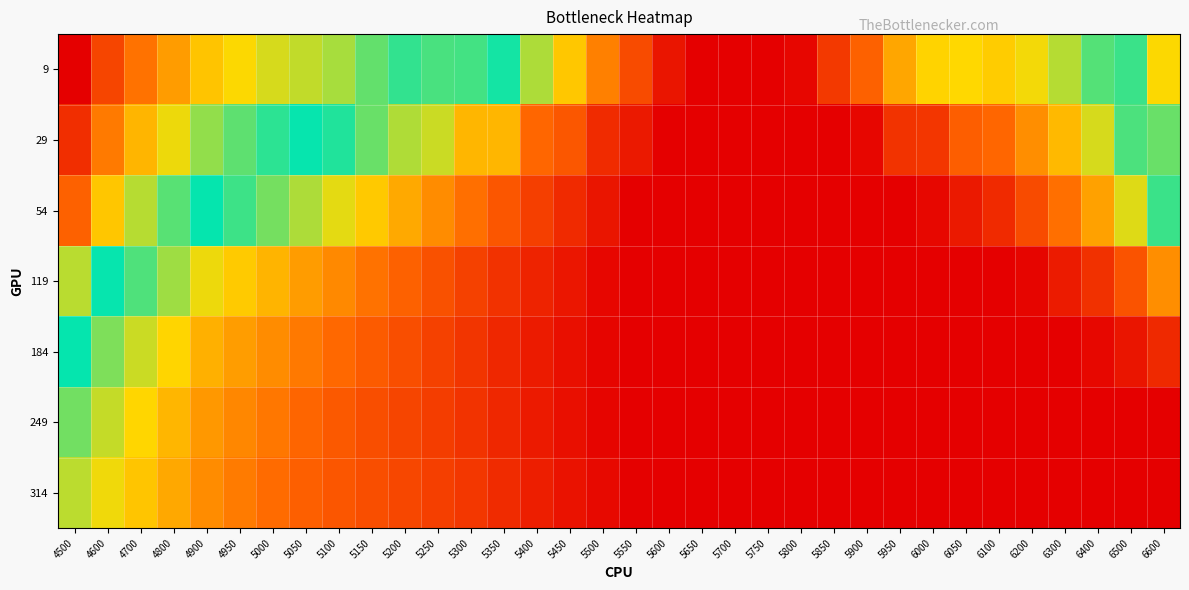

Reading left to right, what are all the values shown in this chart?

9: 4500=0.9	4600=0.8	4700=0.7	4800=0.7	4900=0.6	4950=0.6	5000=0.6	5050=0.6	5100=0.6	5150=0.5	5200=0.5	5250=0.5	5300=0.5	5350=0.5	5400=0.4	5450=0.3	5500=0.2	5550=0.2	5600=0.1	5650=0.1	5700=0.1	5750=0.1	5800=0.1	5850=0.2	5900=0.2	5950=0.3	6000=0.3	6050=0.3	6100=0.3	6200=0.3	6300=0.4	6400=0.4	6500=0.5	6600=0.6
29: 4500=0.8	4600=0.7	4700=0.6	4800=0.6	4900=0.5	4950=0.5	5000=0.5	5050=0.5	5100=0.5	5150=0.4	5200=0.4	5250=0.4	5300=0.3	5350=0.3	5400=0.2	5450=0.2	5500=0.2	5550=0.1	5600=0.1	5650=0.1	5700=0.1	5750=0.1	5800=0.1	5850=0.1	5900=0.1	5950=0.2	6000=0.2	6050=0.2	6100=0.2	6200=0.3	6300=0.3	6400=0.4	6500=0.4	6600=0.5
54: 4500=0.7	4600=0.6	4700=0.6	4800=0.5	4900=0.5	4950=0.4	5000=0.4	5050=0.4	5100=0.3	5150=0.3	5200=0.3	5250=0.3	5300=0.2	5350=0.2	5400=0.2	5450=0.2	5500=0.1	5550=0.1	5600=0.1	5650=0.1	5700=0.1	5750=0.1	5800=0.1	5850=0.1	5900=0.1	5950=0.1	6000=0.1	6050=0.1	6100=0.2	6200=0.2	6300=0.2	6400=0.3	6500=0.3	6600=0.4
119: 4500=0.6	4600=0.5	4700=0.4	4800=0.4	4900=0.3	4950=0.3	5000=0.3	5050=0.3	5100=0.3	5150=0.2	5200=0.2	5250=0.2	5300=0.2	5350=0.2	5400=0.1	5450=0.1	5500=0.1	5550=0.1	5600=0.1	5650=0.1	5700=0.1	5750=0.1	5800=0.1	5850=0.1	5900=0.1	5950=0.1	6000=0.1	6050=0.1	6100=0.1	6200=0.1	6300=0.1	6400=0.2	6500=0.2	6600=0.3
184: 4500=0.5	4600=0.4	4700=0.4	4800=0.3	4900=0.3	4950=0.3	5000=0.3	5050=0.2	5100=0.2	5150=0.2	5200=0.2	5250=0.2	5300=0.2	5350=0.1	5400=0.1	5450=0.1	5500=0.1	5550=0.1	5600=0.1	5650=0.1	5700=0.1	5750=0.1	5800=0.1	5850=0.1	5900=0.1	5950=0.1	6000=0.1	6050=0.1	6100=0.1	6200=0.1	6300=0.1	6400=0.1	6500=0.1	6600=0.2
249: 4500=0.4	4600=0.4	4700=0.3	4800=0.3	4900=0.3	4950=0.3	5000=0.2	5050=0.2	5100=0.2	5150=0.2	5200=0.2	5250=0.2	5300=0.2	5350=0.1	5400=0.1	5450=0.1	5500=0.1	5550=0.1	5600=0.1	5650=0.1	5700=0.1	5750=0.1	5800=0.1	5850=0.1	5900=0.1	5950=0.1	6000=0.1	6050=0.1	6100=0.1	6200=0.1	6300=0.1	6400=0.1	6500=0.1	6600=0.1
314: 4500=0.4	4600=0.3	4700=0.3	4800=0.3	4900=0.3	4950=0.2	5000=0.2	5050=0.2	5100=0.2	5150=0.2	5200=0.2	5250=0.2	5300=0.2	5350=0.2	5400=0.1	5450=0.1	5500=0.1	5550=0.1	5600=0.1	5650=0.1	5700=0.1	5750=0.1	5800=0.1	5850=0.1	5900=0.1	5950=0.1	6000=0.1	6050=0.1	6100=0.1	6200=0.1	6300=0.1	6400=0.1	6500=0.1	6600=0.1